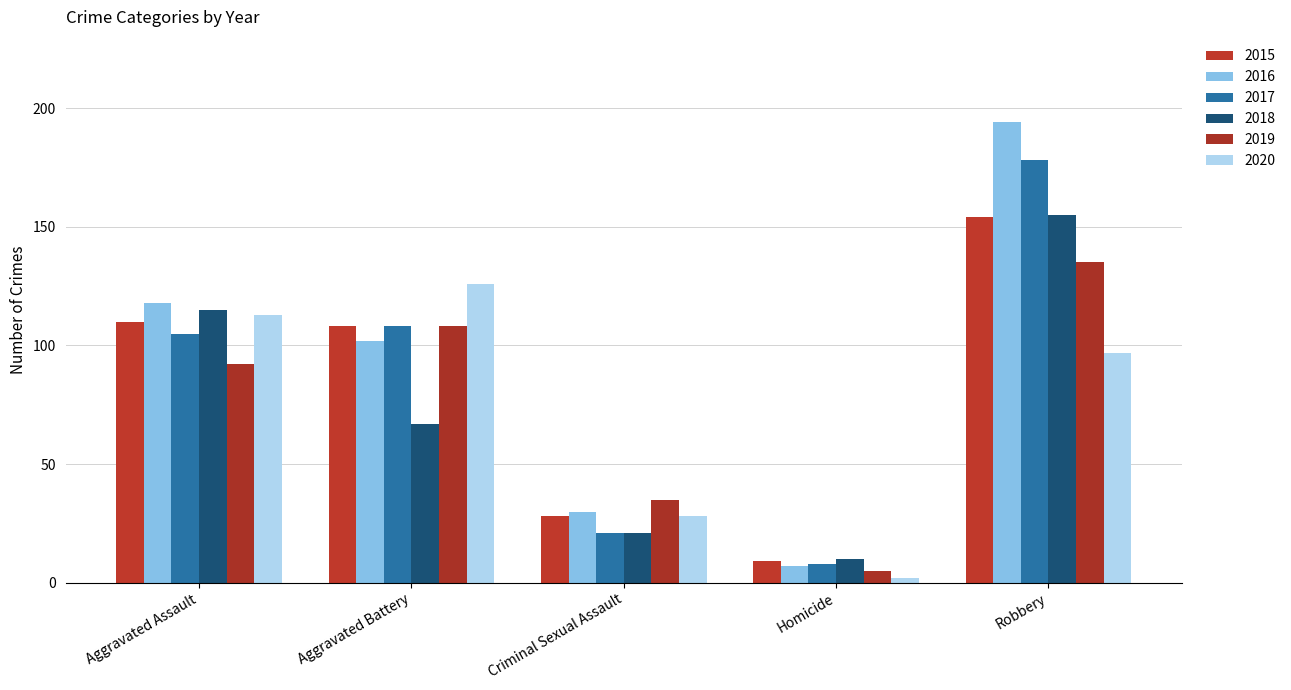

The value of 2017 at Aggravated Assault is 67. True or false?

False